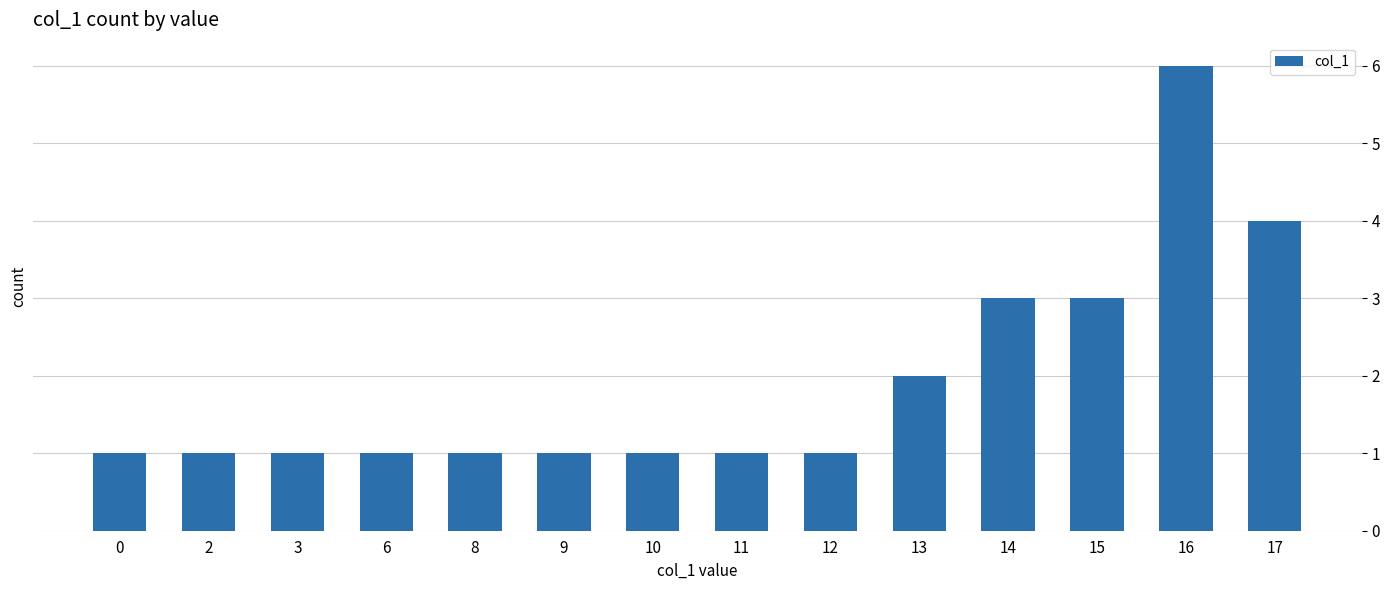

How many distinct data groups are displayed?

1